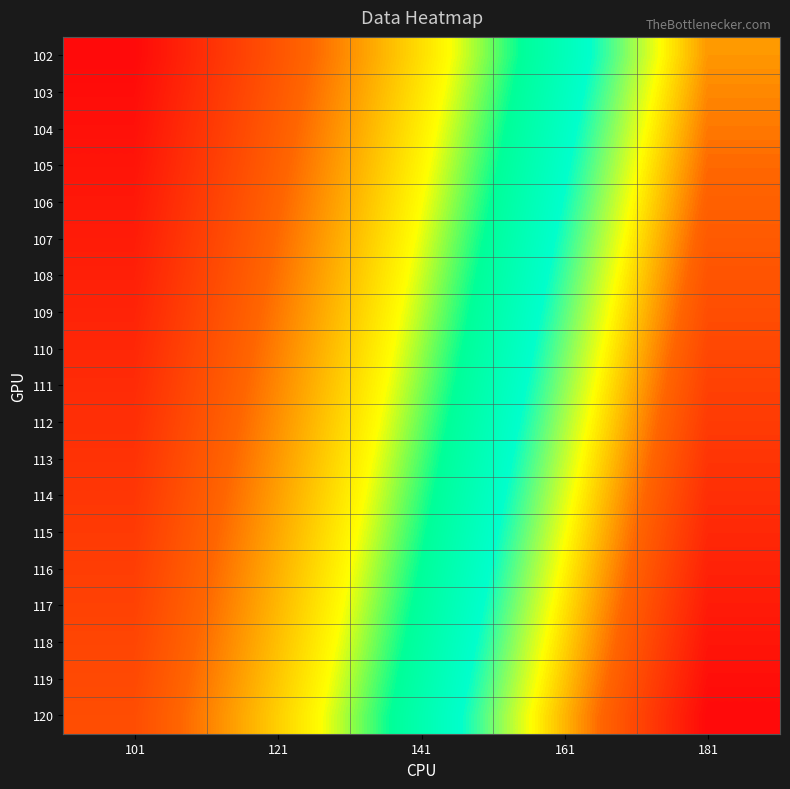

List the series in order of their peak value, highest first.

120, 119, 118, 117, 116, 115, 114, 113, 112, 111, 110, 109, 108, 107, 106, 105, 104, 103, 102